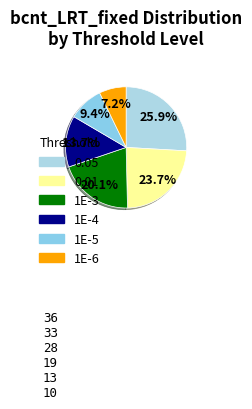

What percentage do 1E-5 and 1E-3 together represent?

29.5%